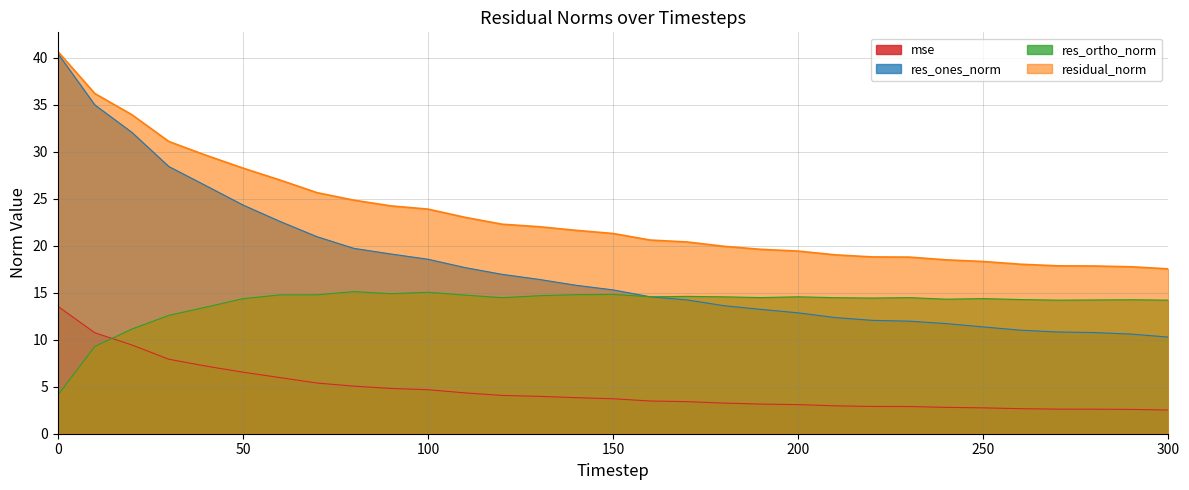

What is the sum of all res_ortho_norm values?

429.2